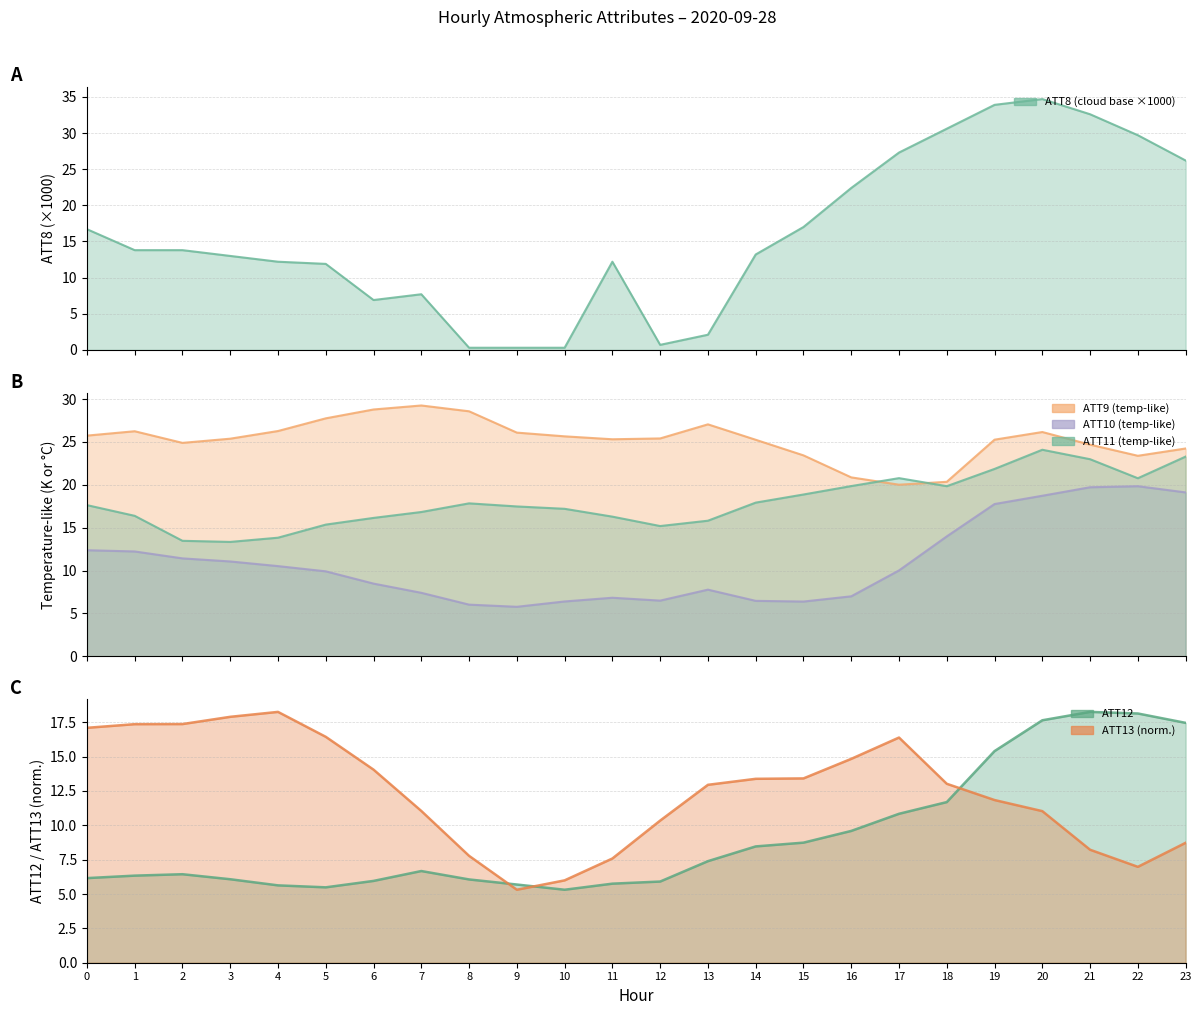

What is the total value across all series at 12?

64.0